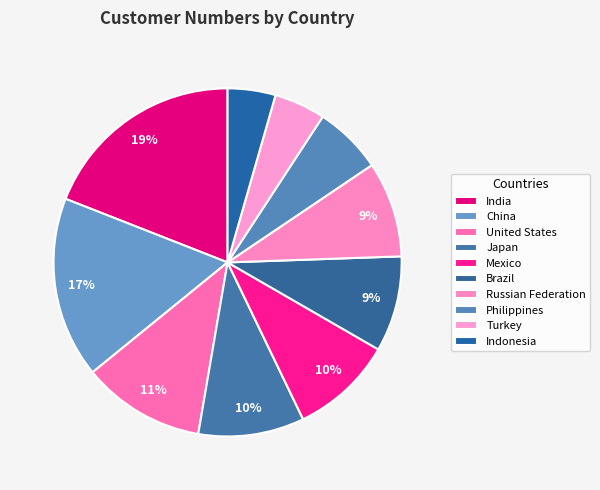

To the nearest percent, what is the combined percentage of Turkey and Brazil?

14%